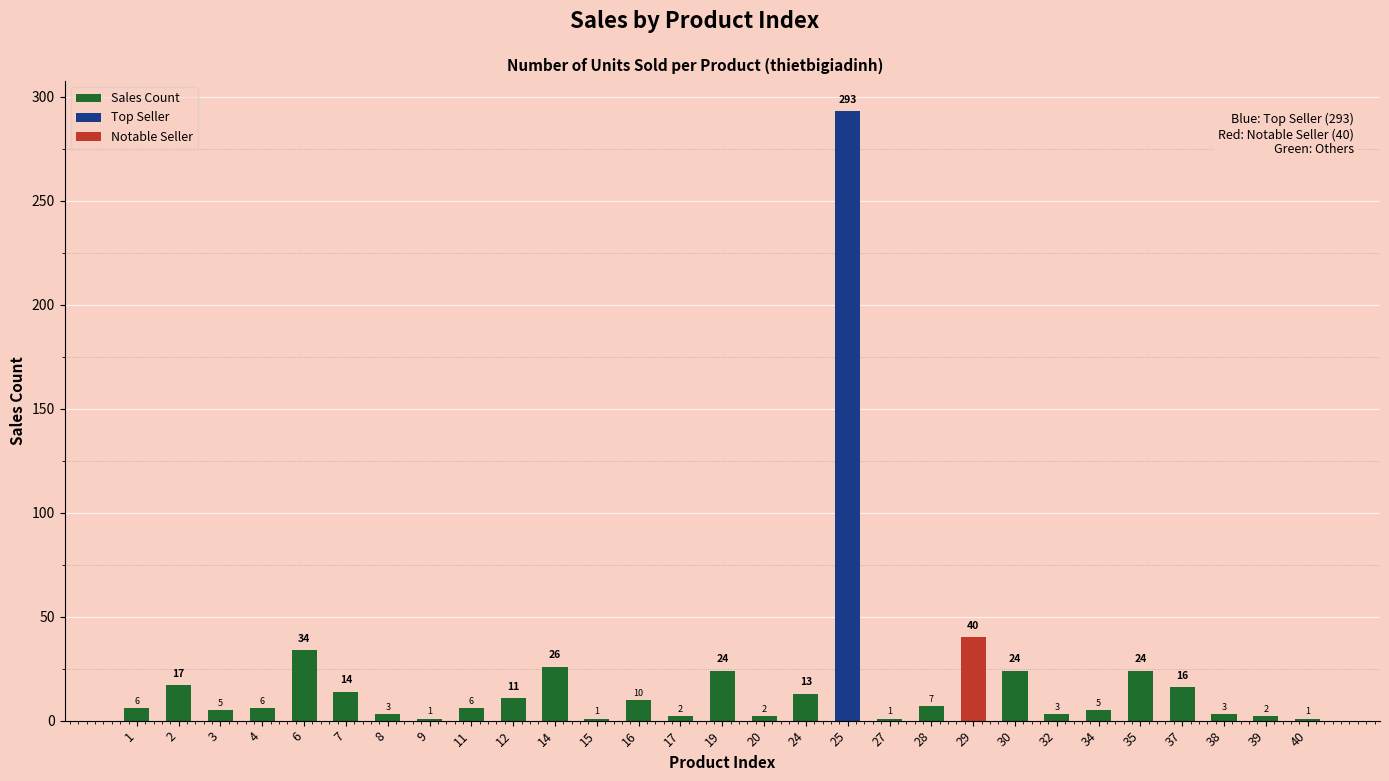

What is the maximum value shown in the chart?

293